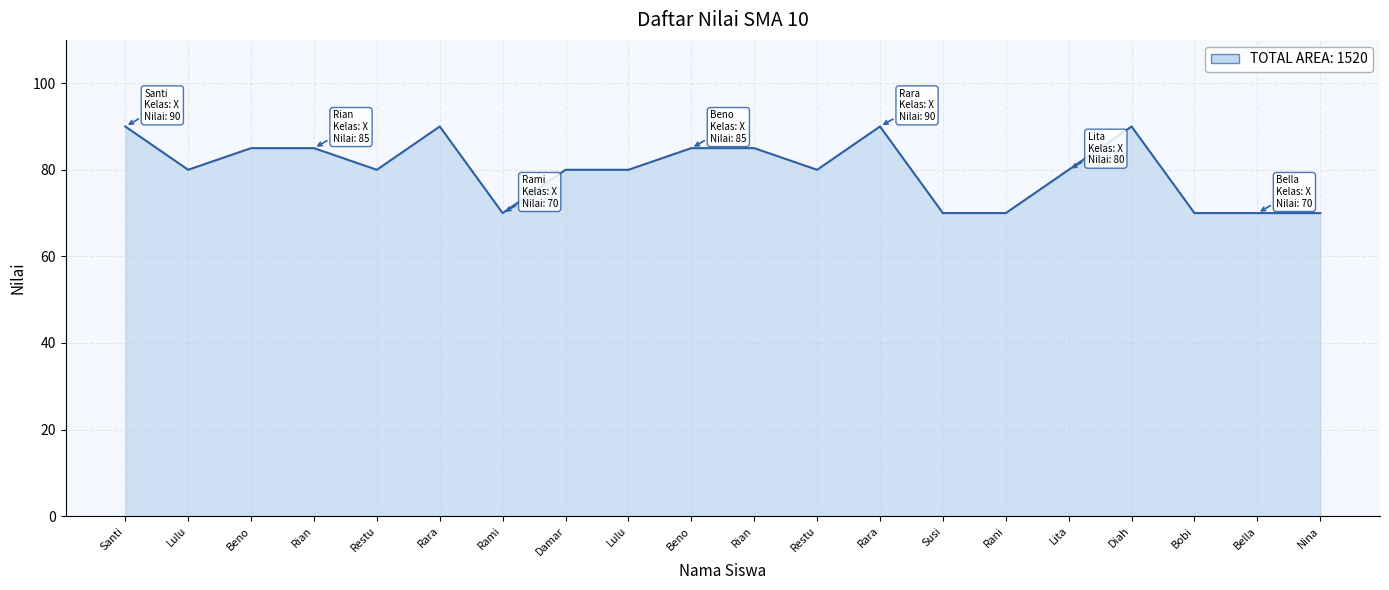

Rank the categories by value from lowest to highest.

Rami, Susi, Rani, Bobi, Bella, Nina, Lulu, Restu, Damar, Lulu, Restu, Lita, Beno, Rian, Beno, Rian, Santi, Rara, Rara, Diah